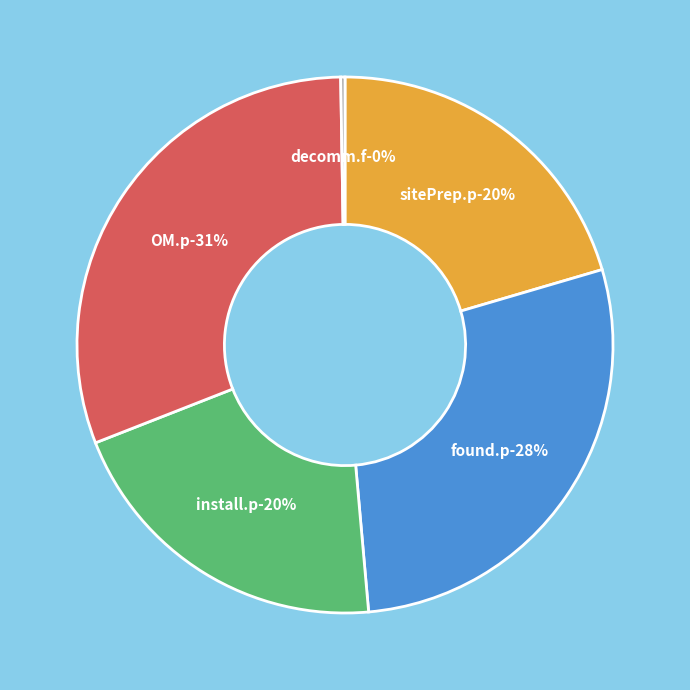

What is the largest slice in the pie chart?

OM.p